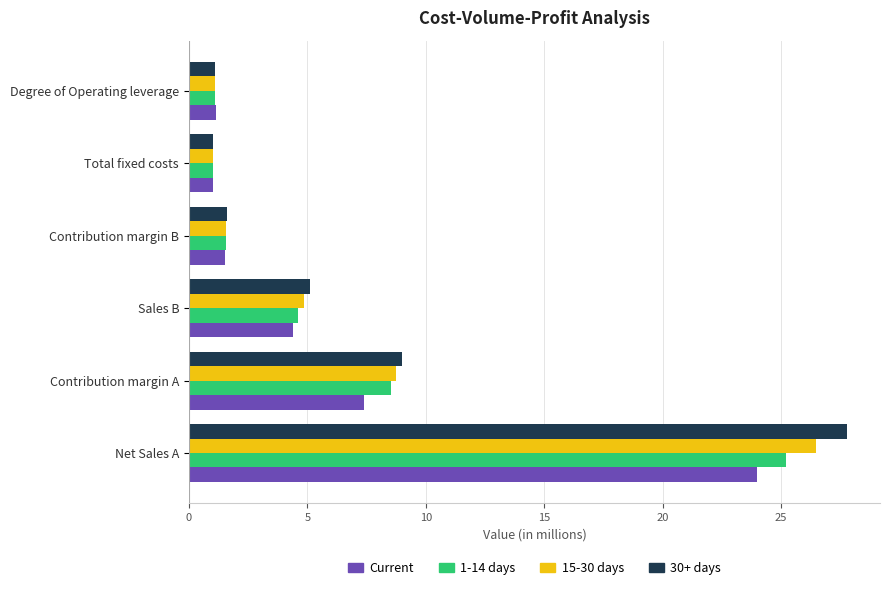

Rank the series by their maximum value, from highest to lowest.

30+ days, 15-30 days, 1-14 days, Current